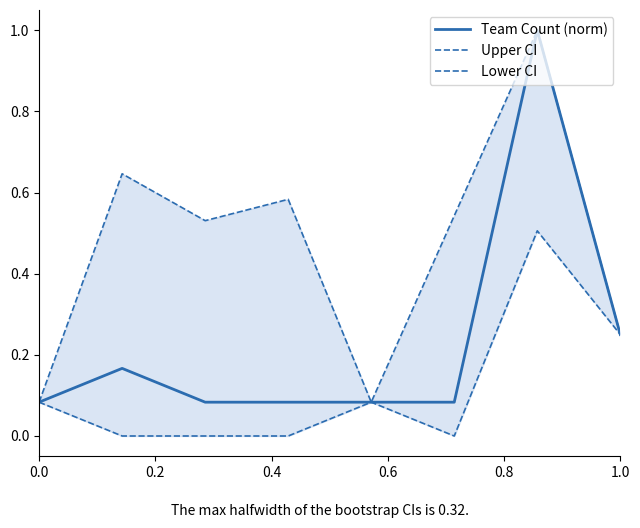

The value of Team Count (norm) at 0.0 is 0.0. True or false?

False